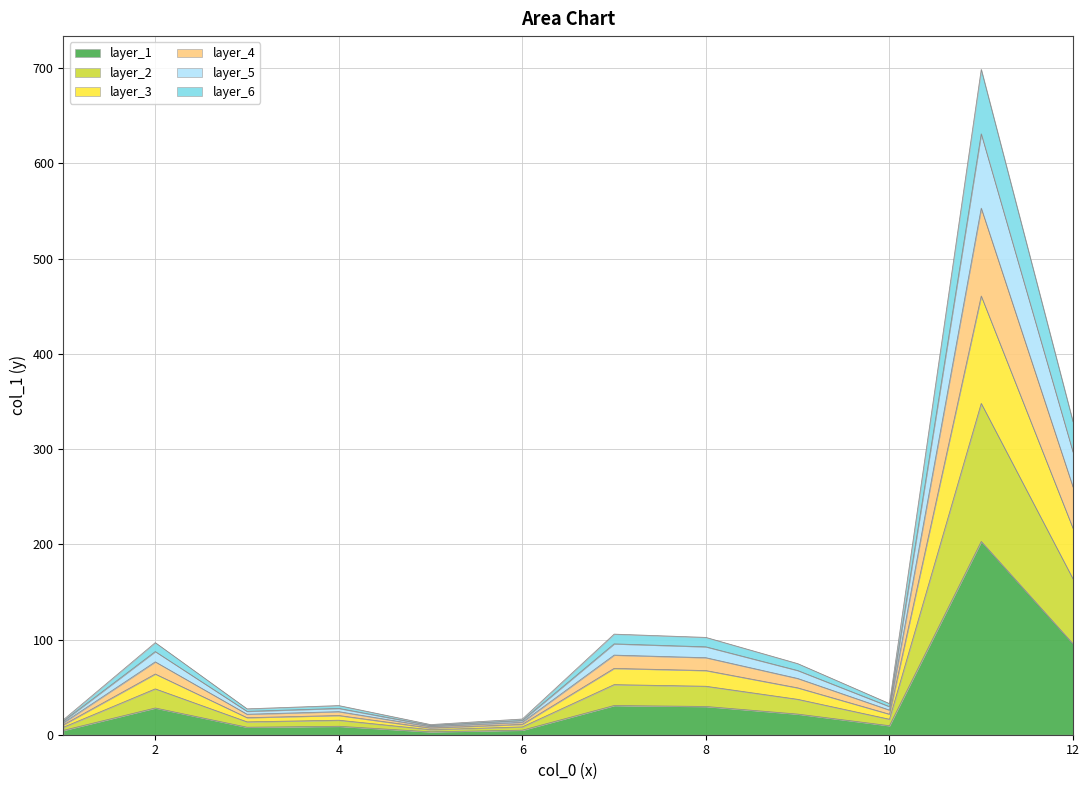

Reading left to right, transcribe all the data shown in this chart.

12.5	76.6	21.5	24.2	8.4	13.1	83.6	80.9	59.1	25.9	553.1	260.2